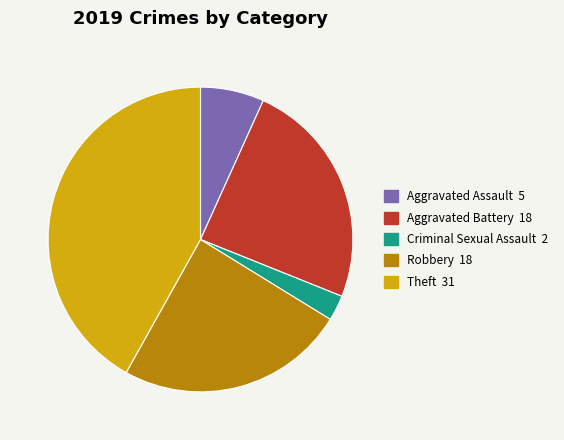

Does any single category account for the majority?

No